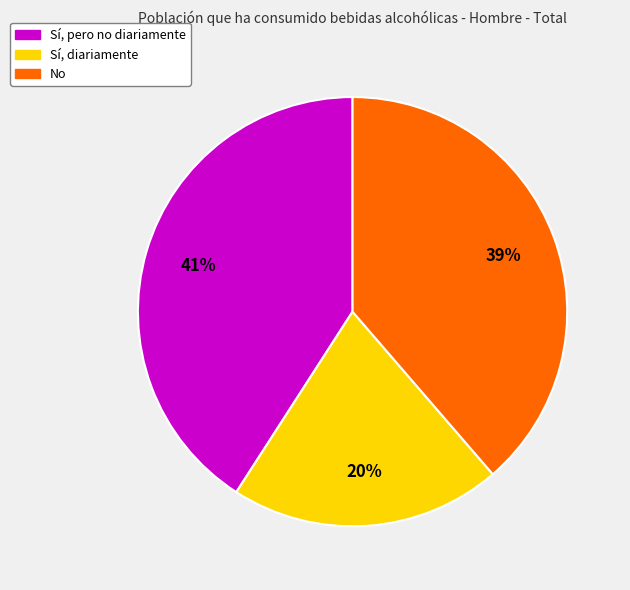

To the nearest percent, what is the combined percentage of Sí, diariamente and Sí, pero no diariamente?

61%